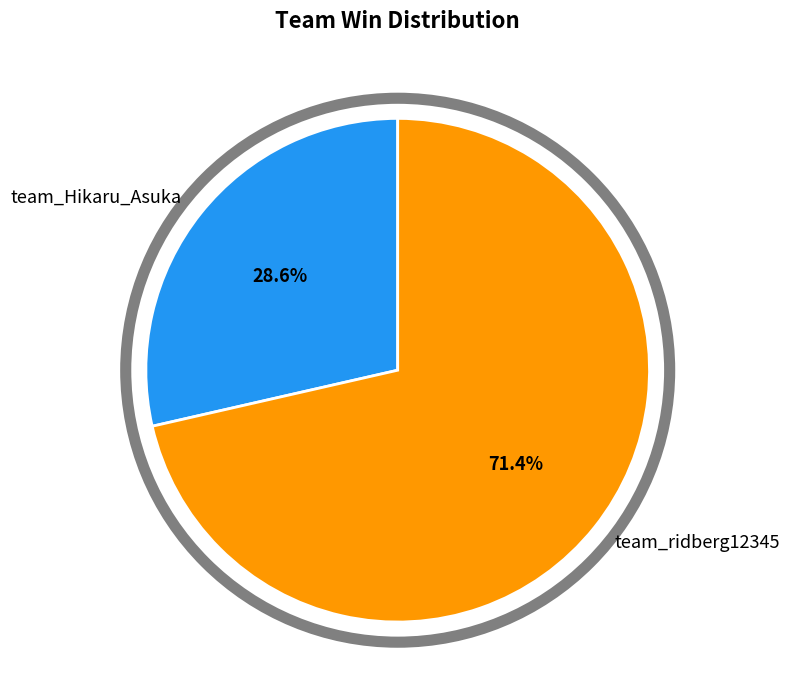

Is it true that team_Hikaru_Asuka is 43% of the pie?

False